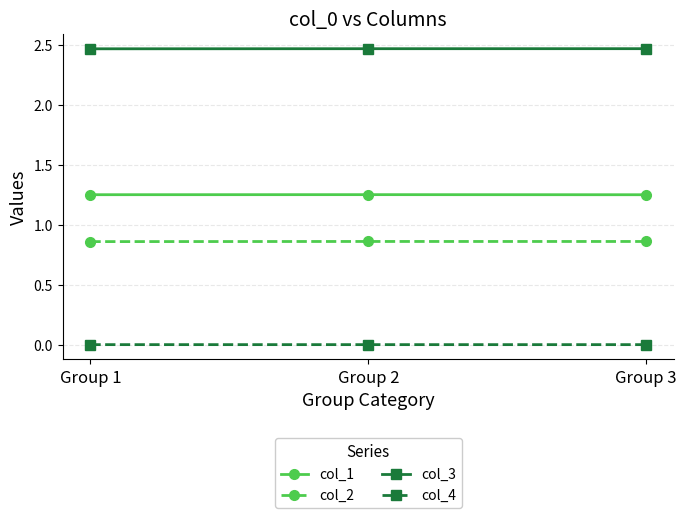

Rank the series at Group 3 from highest to lowest value.

col_3, col_1, col_2, col_4